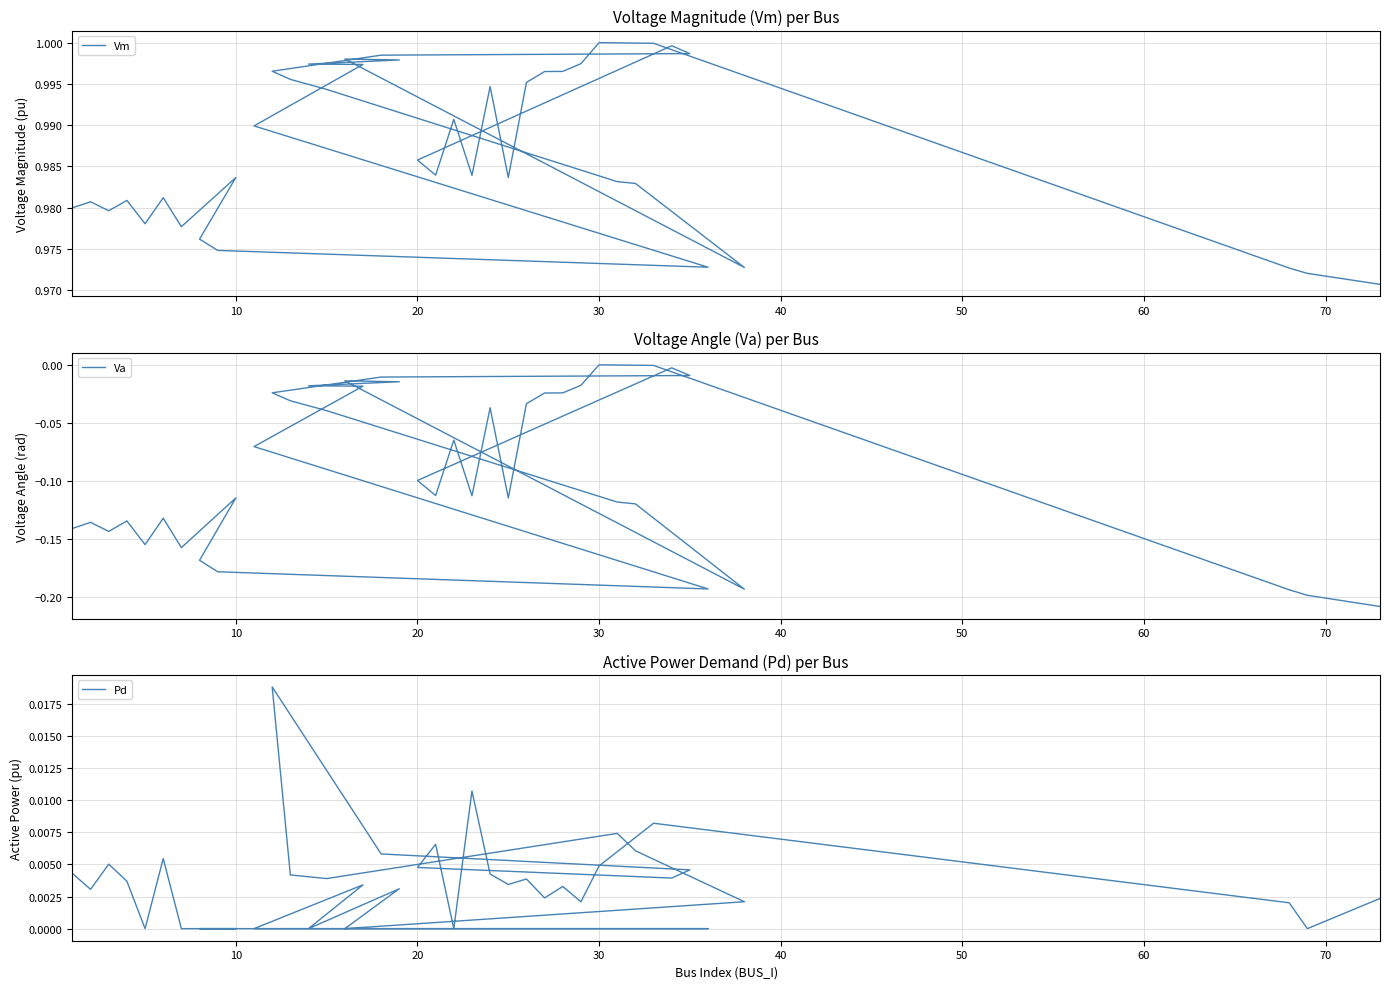

What are all the series names shown in the legend?

Vm, Va, Pd